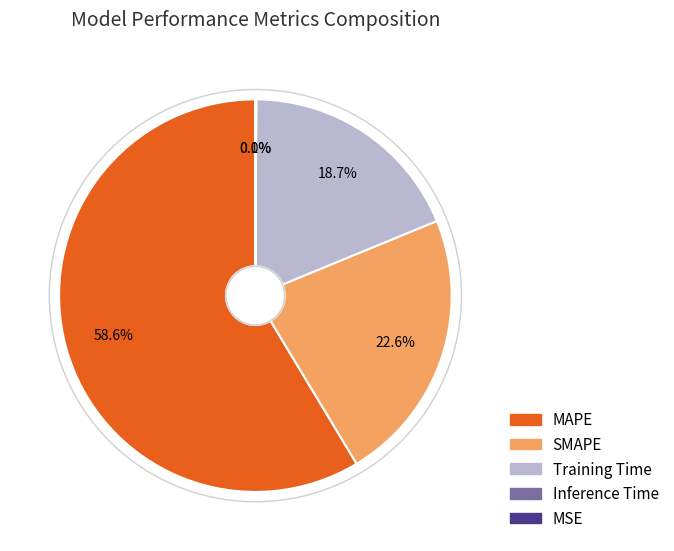

How much of the chart is everything except MAPE?

41.4%